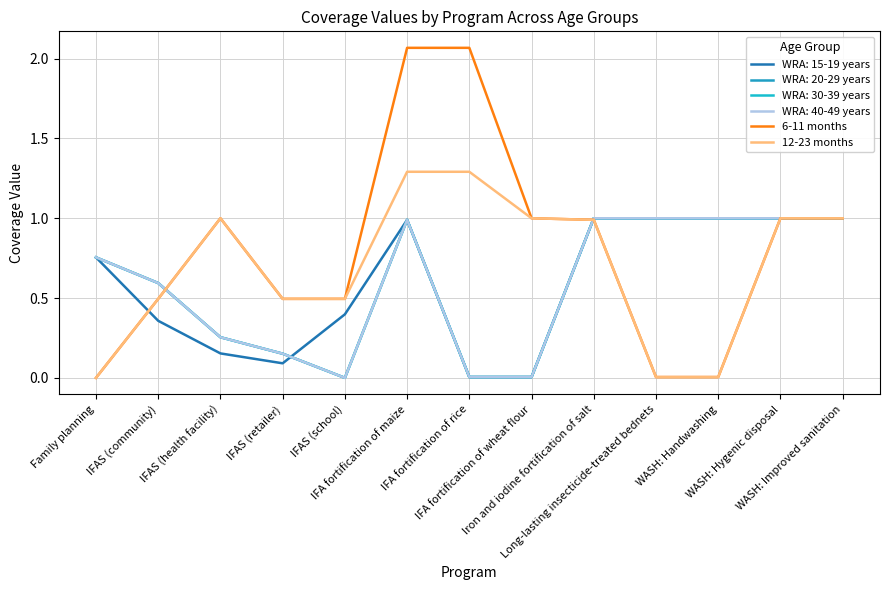

True or false: 12-23 months has more than 1 interior local peaks.

False